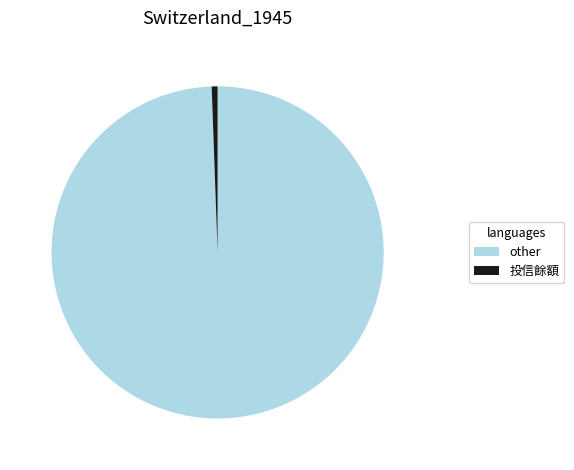

The other slice represents 85% of the pie. True or false?

False